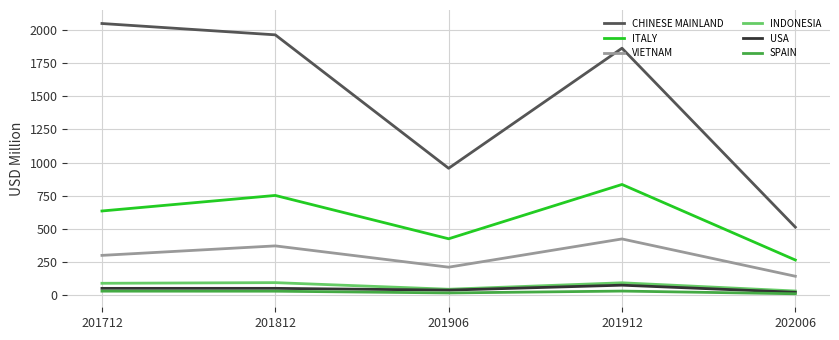

Which category has the lowest value in the VIETNAM series?

202006